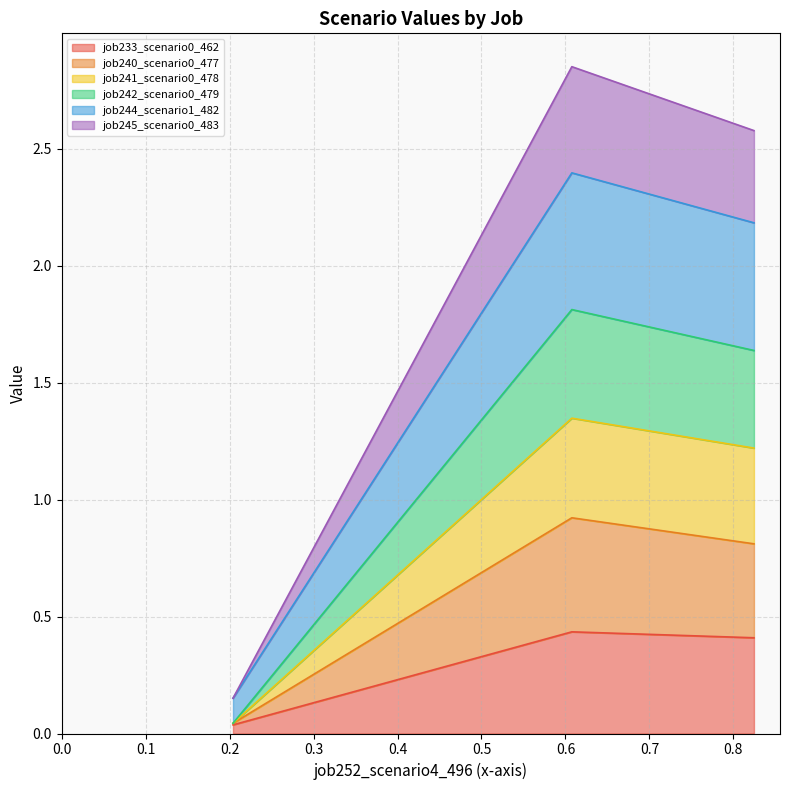

Does the chart display data point markers on the line(s)?

No